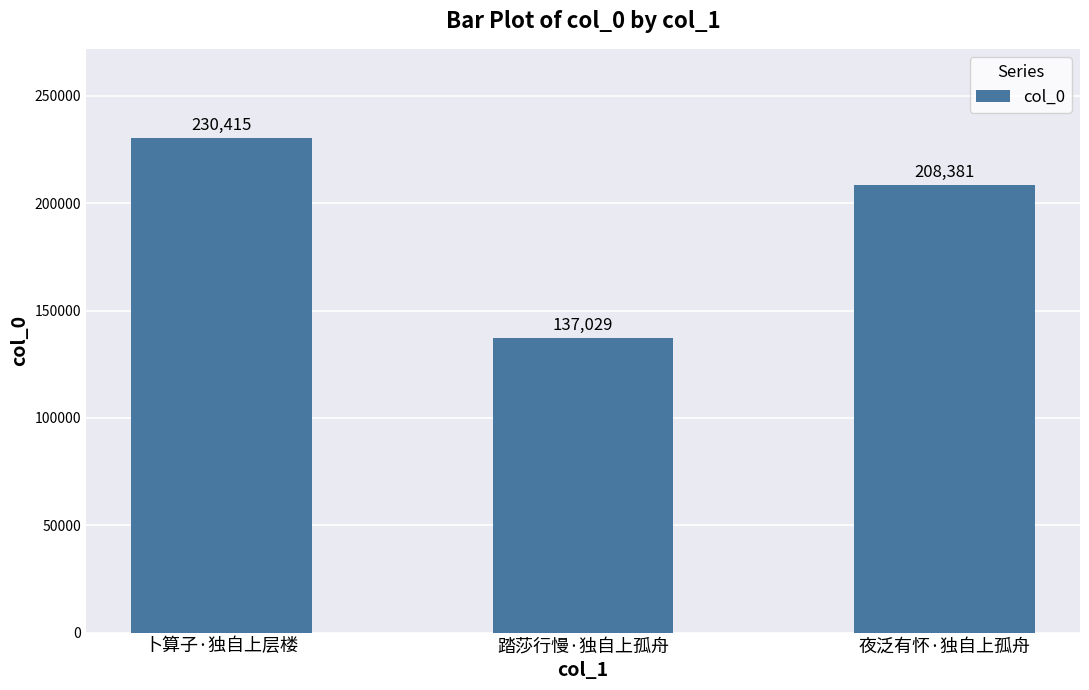

What is the average value?

191942